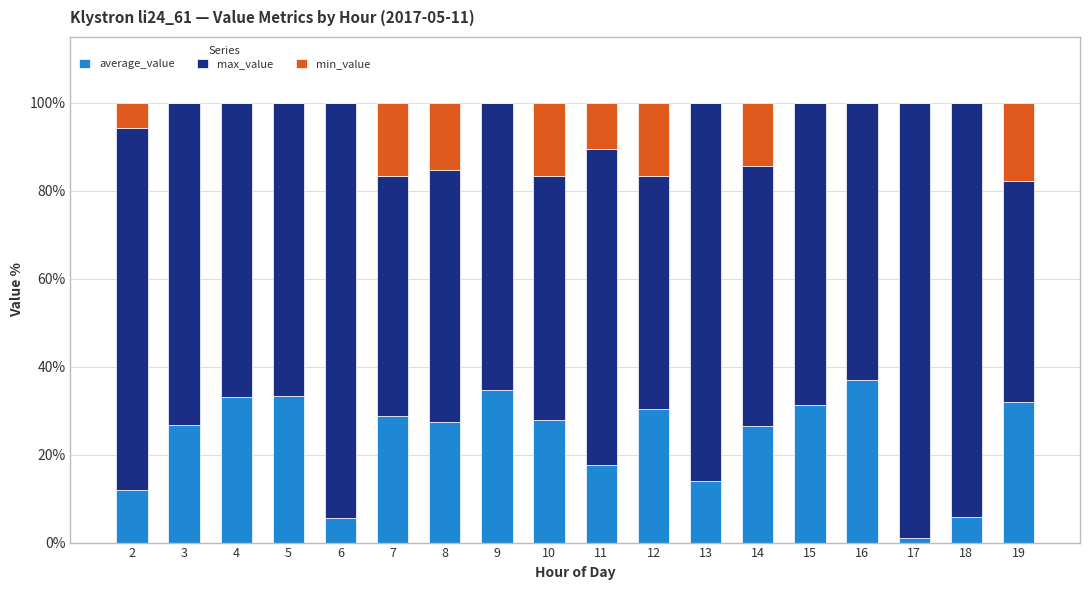

Are the bars horizontal?

No